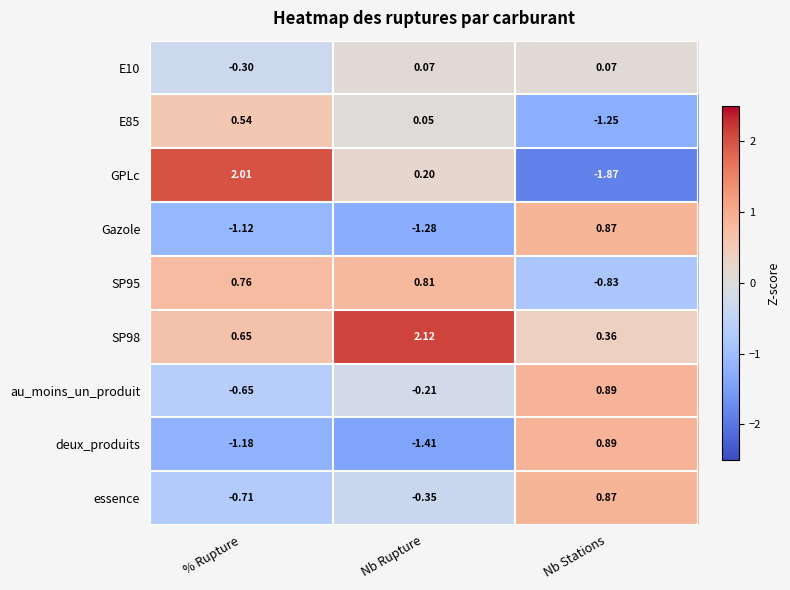

Rank the categories by GPLc value from highest to lowest.

% Rupture, Nb Rupture, Nb Stations